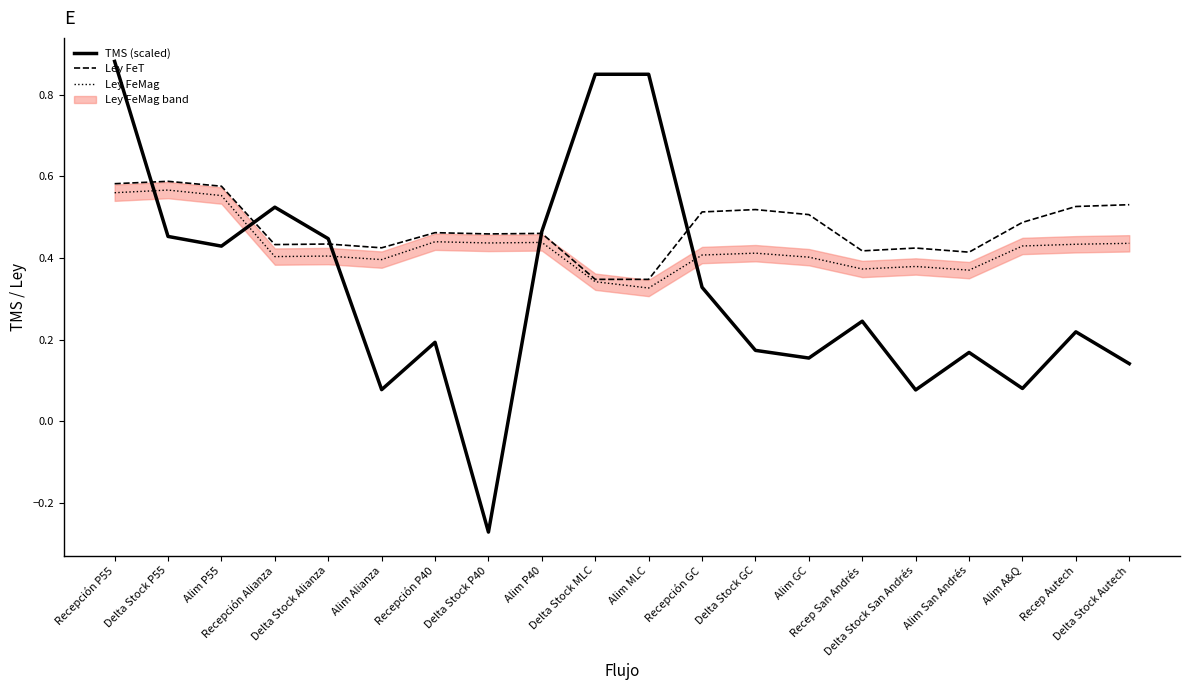

True or false: TMS (scaled) and Ley FeMag intersect in this chart.

True